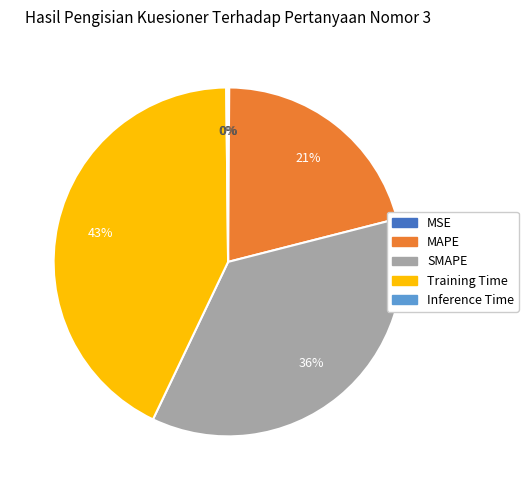

What percentage is the MAPE slice, to the nearest percent?

21%